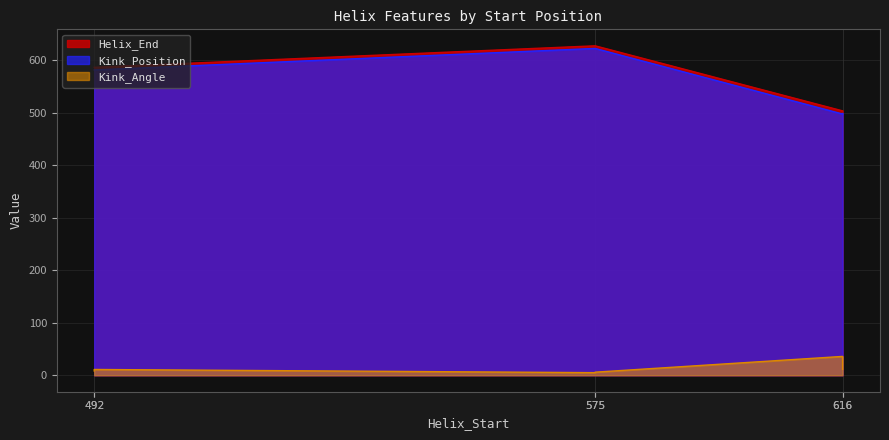

Does the chart display data point markers on the line(s)?

No